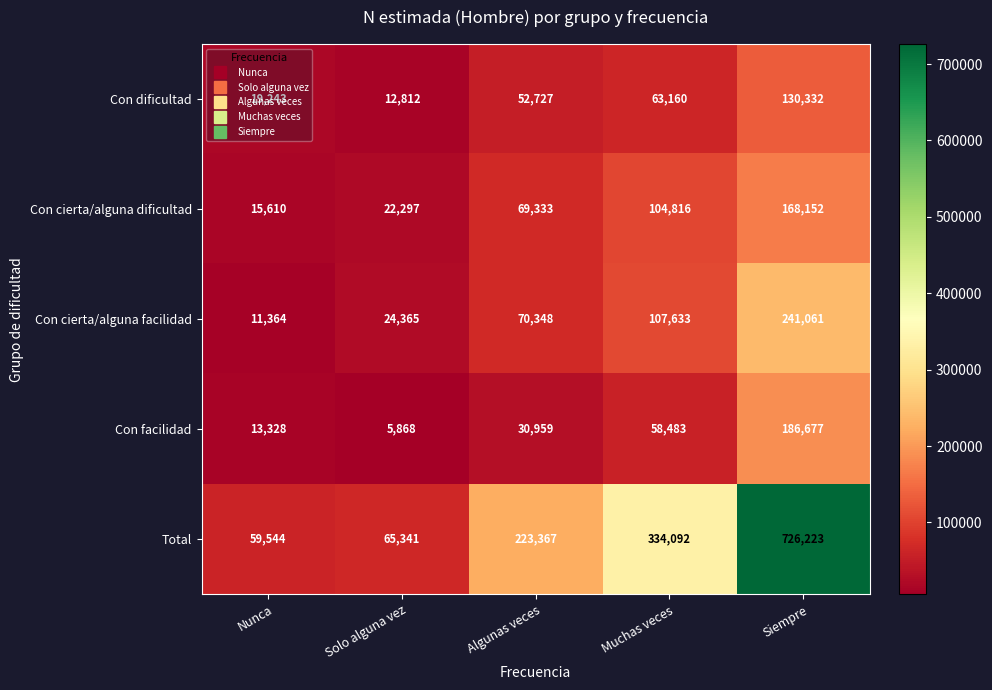

Which series has the largest total across all categories?

Total